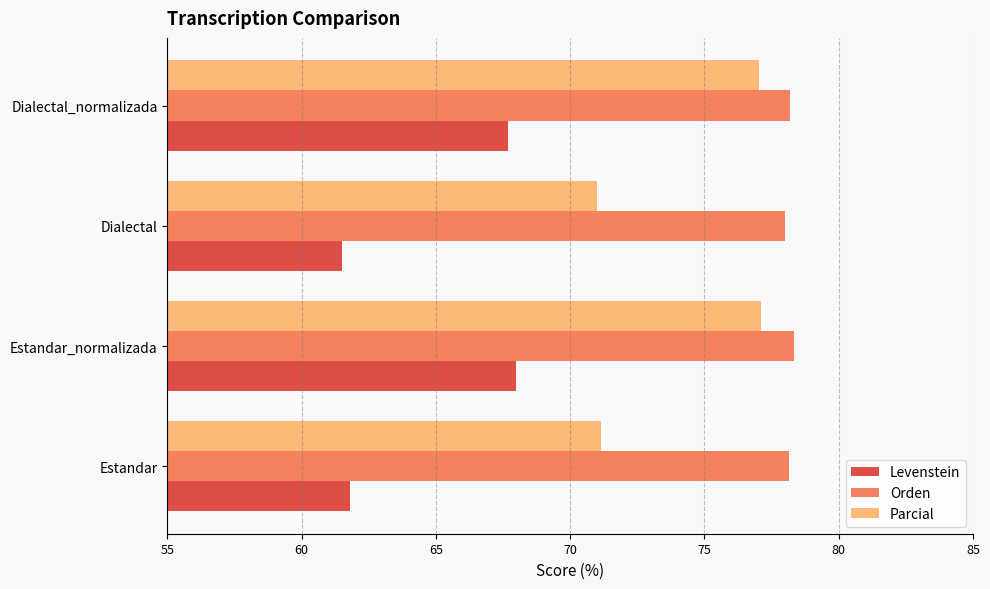

Is the value of Parcial at Dialectal greater than the value of Orden at Estandar?

No